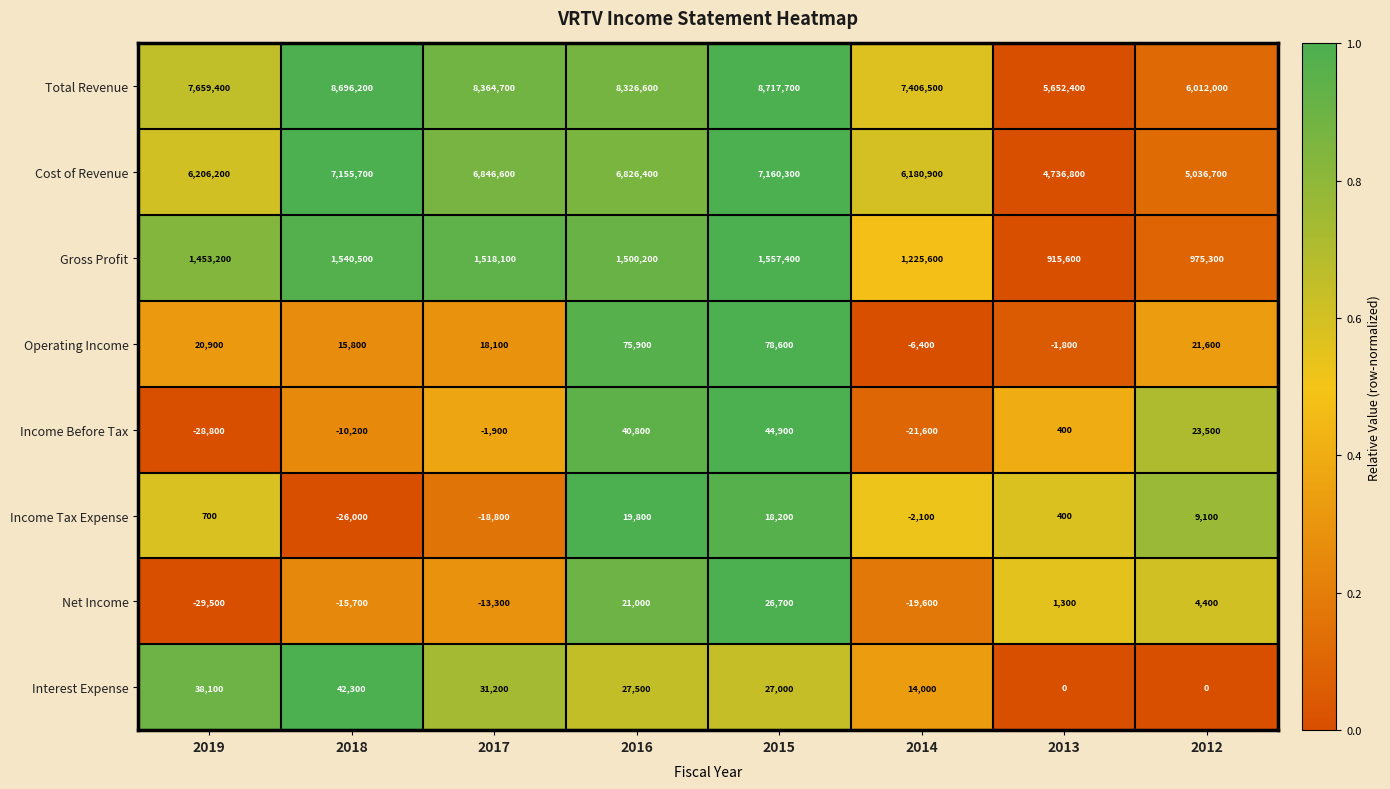

The value of Operating Income at 2017 is 11211. True or false?

False